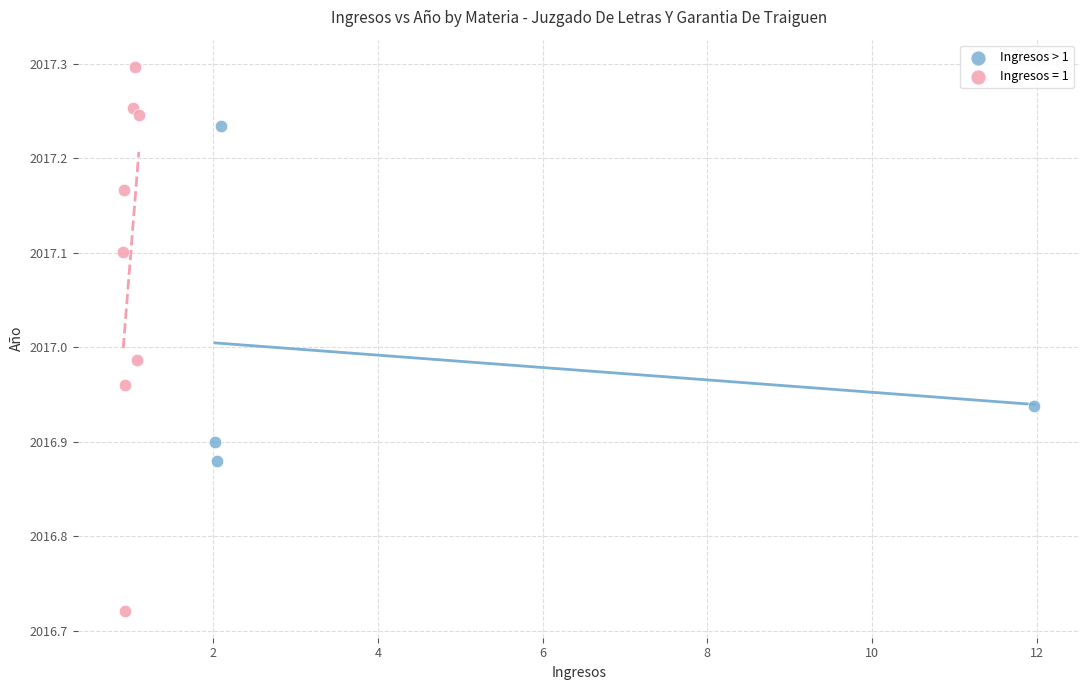

Which series reaches the maximum Y coordinate?

Ingresos = 1